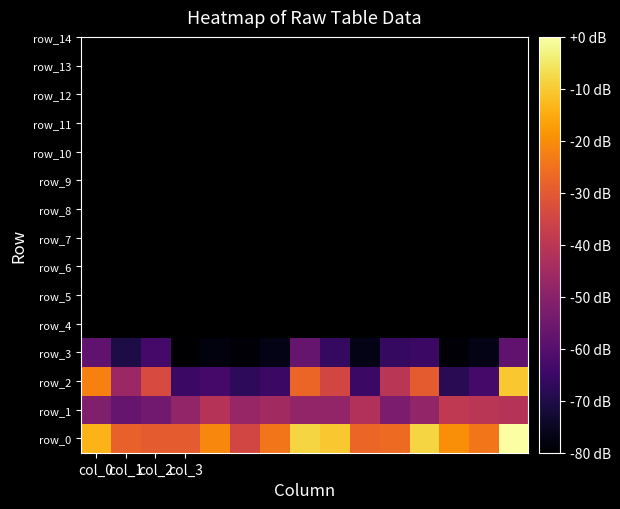

At which label is row_0 closest to -17?

12